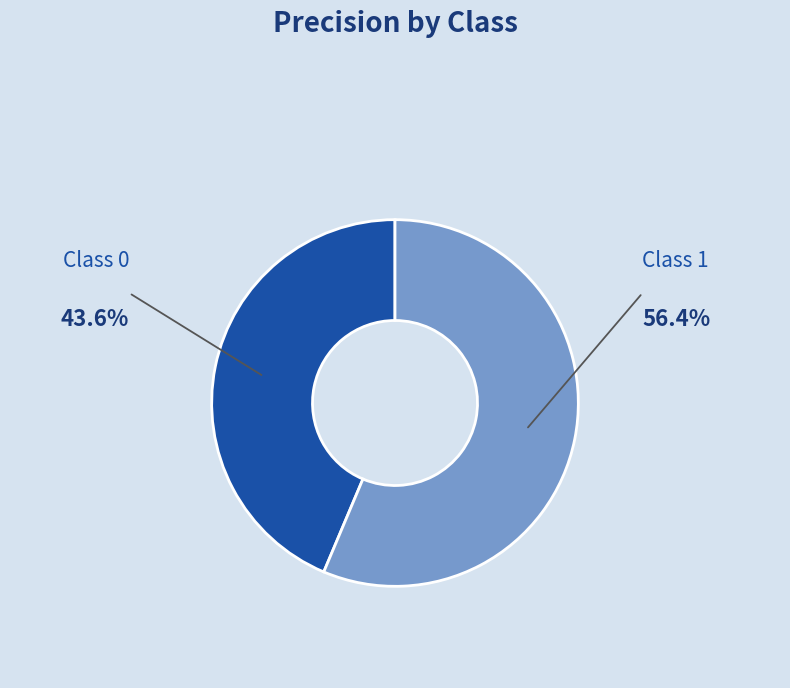

Count the number of slices in the pie.

2